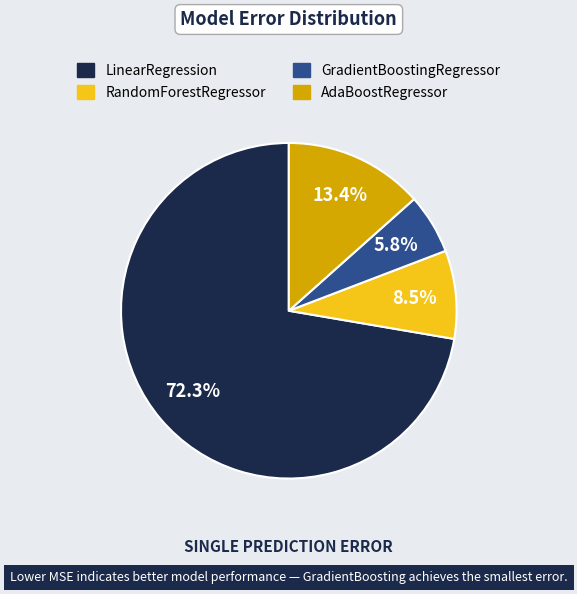

Does AdaBoostRegressor represent more than half of the total?

No